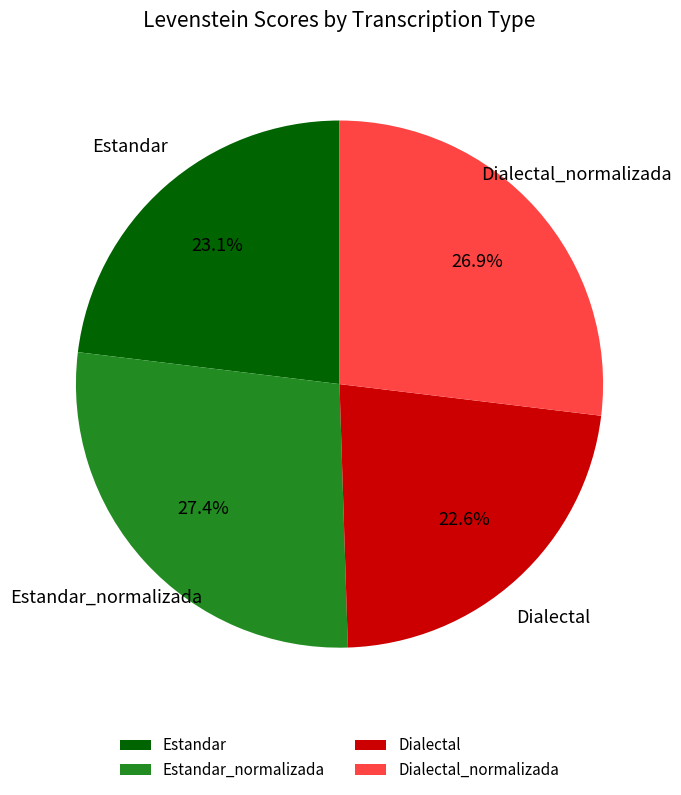

What percentage is the Estandar slice, to the nearest percent?

23%